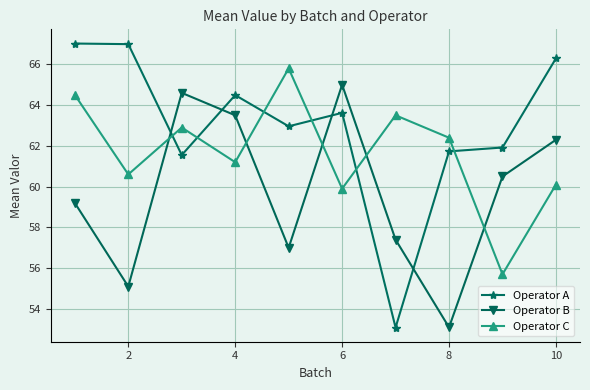

Which series ends up on top after the final intersection of Operator A and Operator C?

Operator A